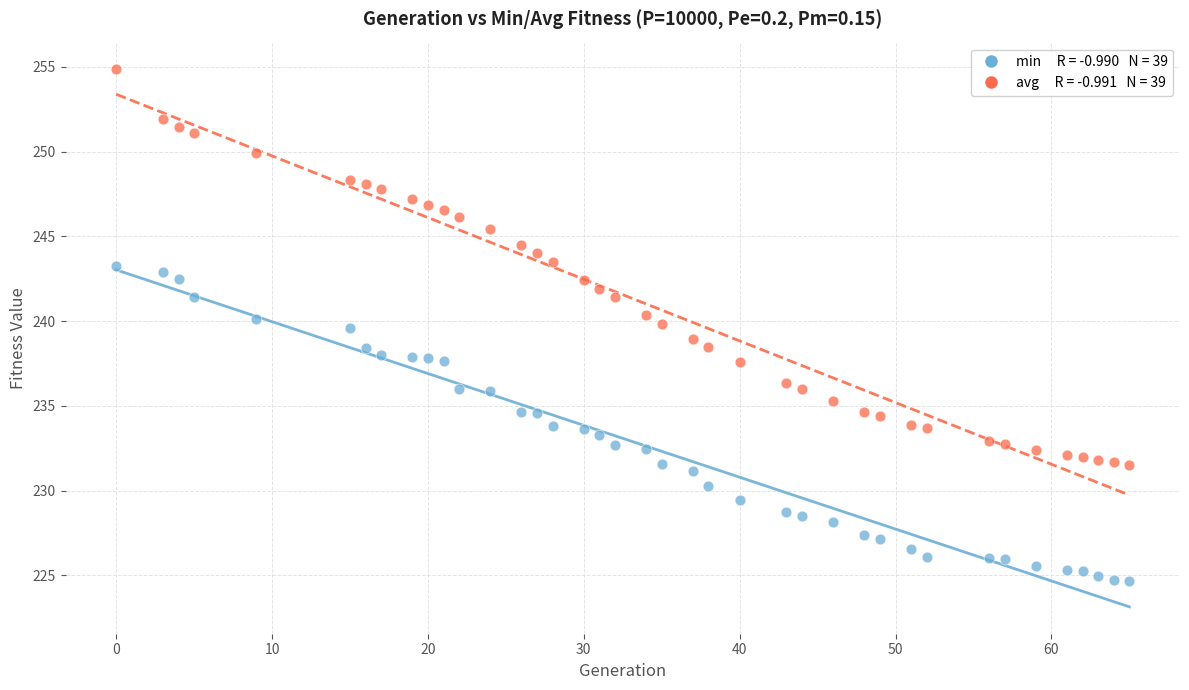

Across all data points, what is the range of Y values (max minus min)?

30.2